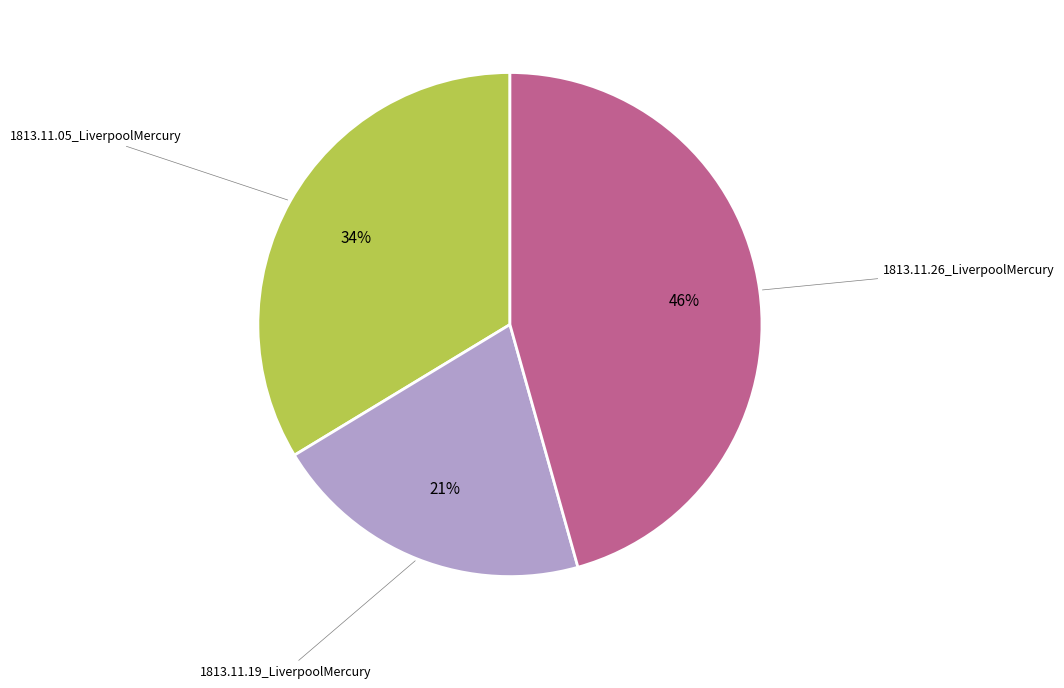

Does any single category account for the majority?

No